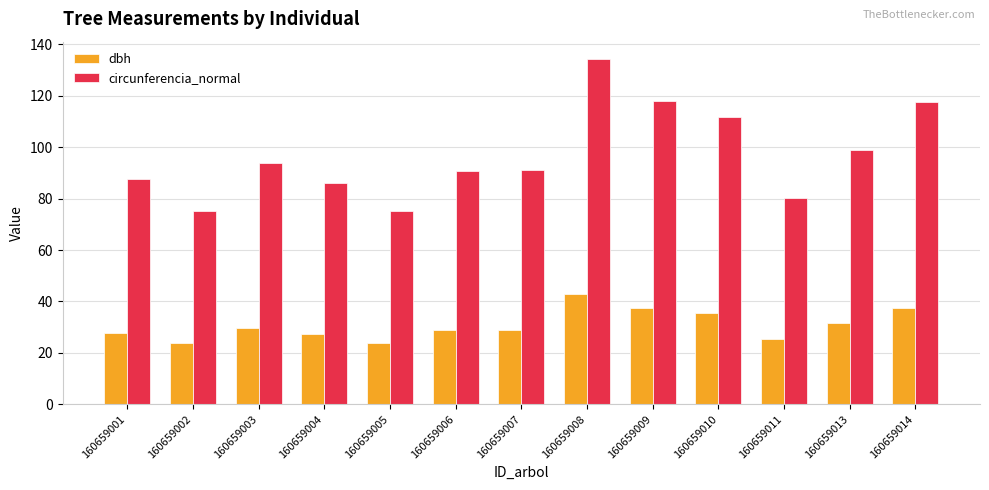

Is it true that circunferencia_normal equals 134.8 at 160659011?

False